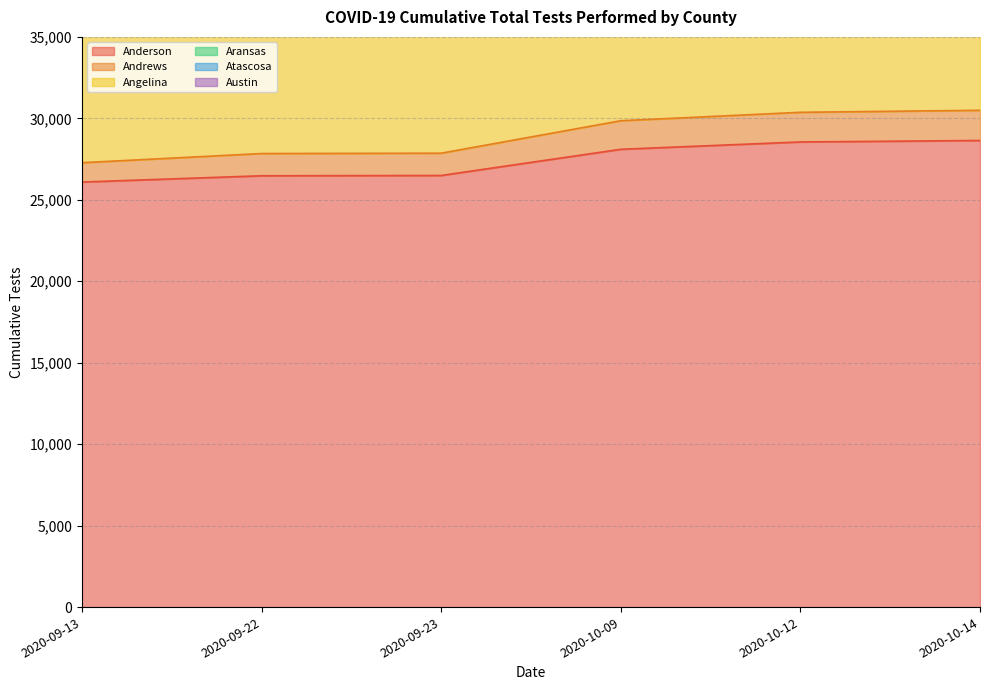

True or false: Atascosa and Andrews intersect in this chart.

False